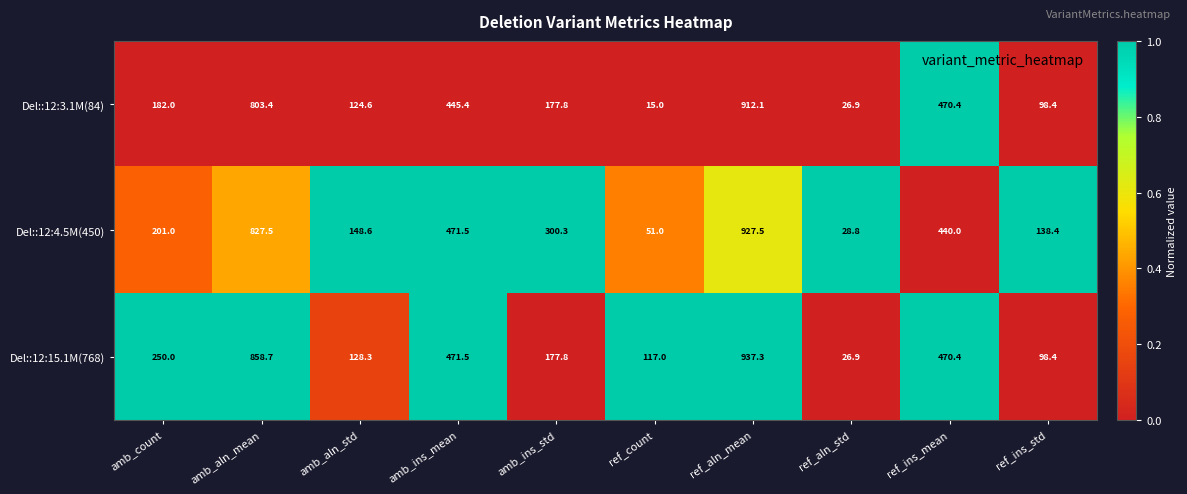

What is the difference between the Del::12:3.1M(84) values at ref_ins_mean and amb_ins_mean?

25.0